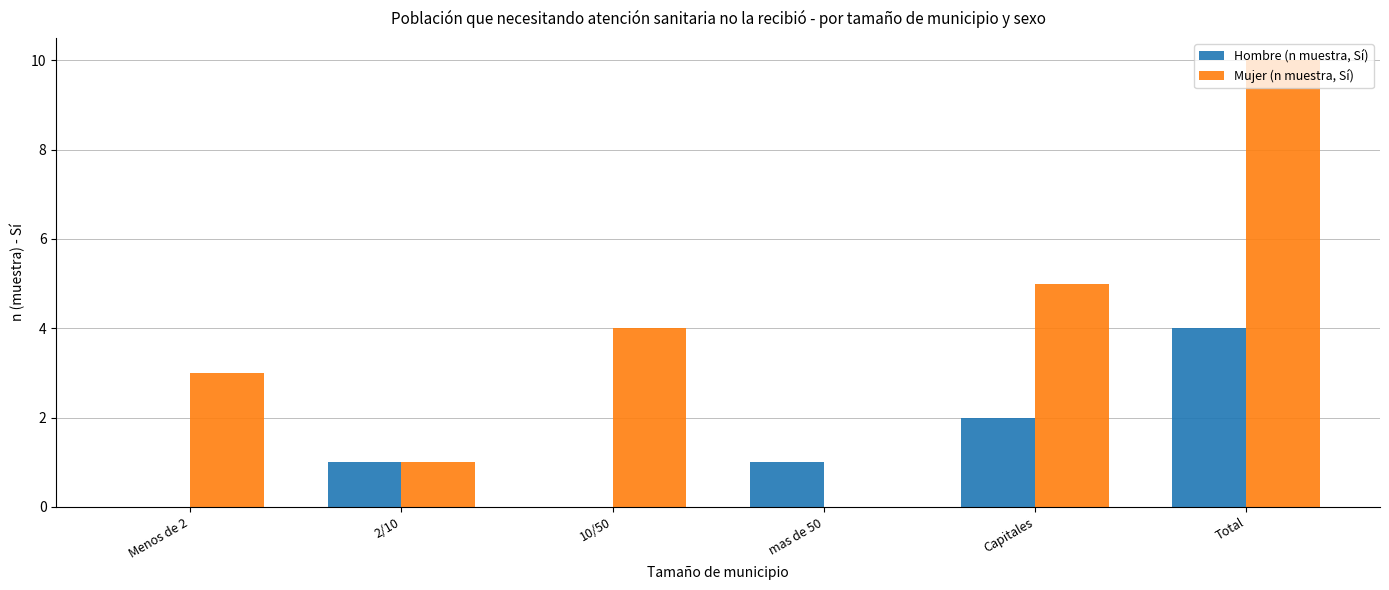

At which label does Hombre (n muestra, Sí) reach its peak?

Total